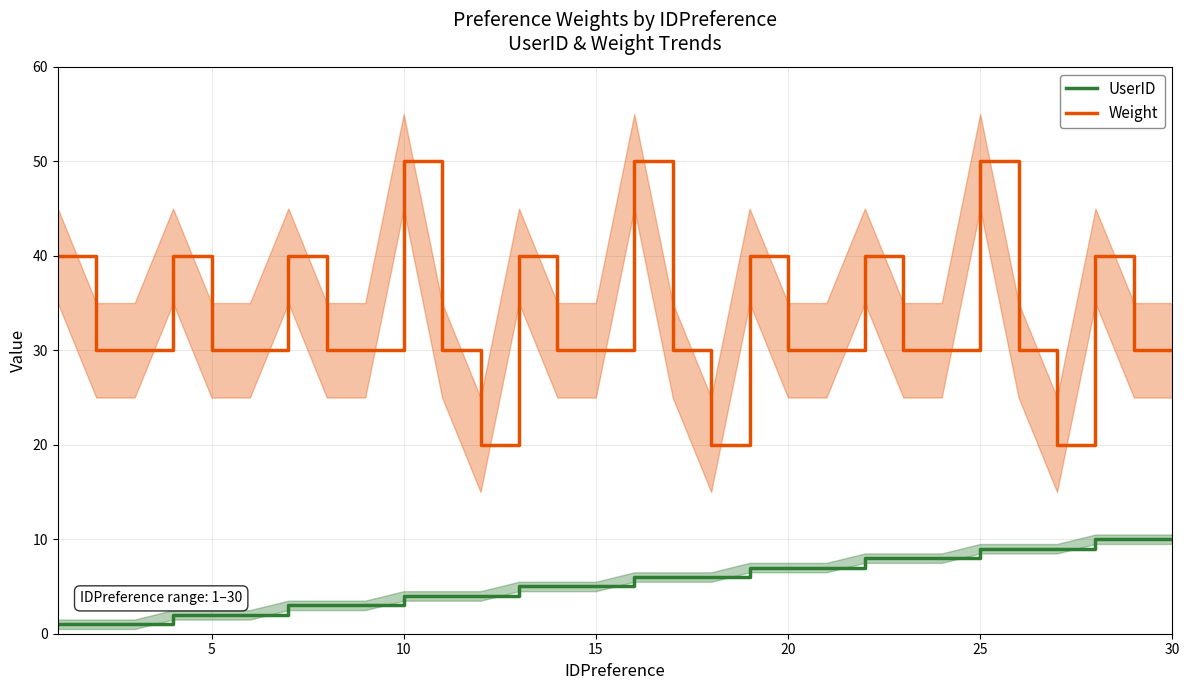

List the series in order of their overall mean, lowest first.

UserID, Weight